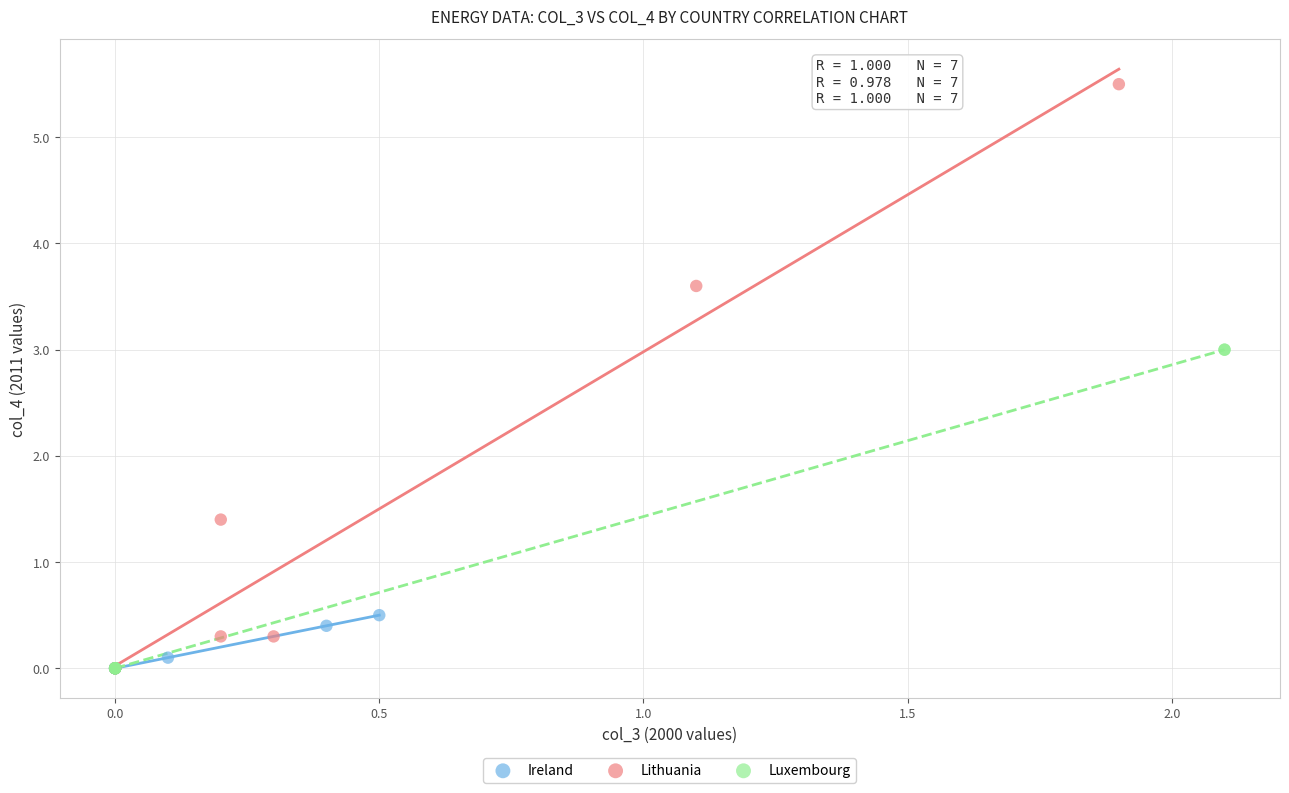

Which series contains the highest Y value?

Lithuania